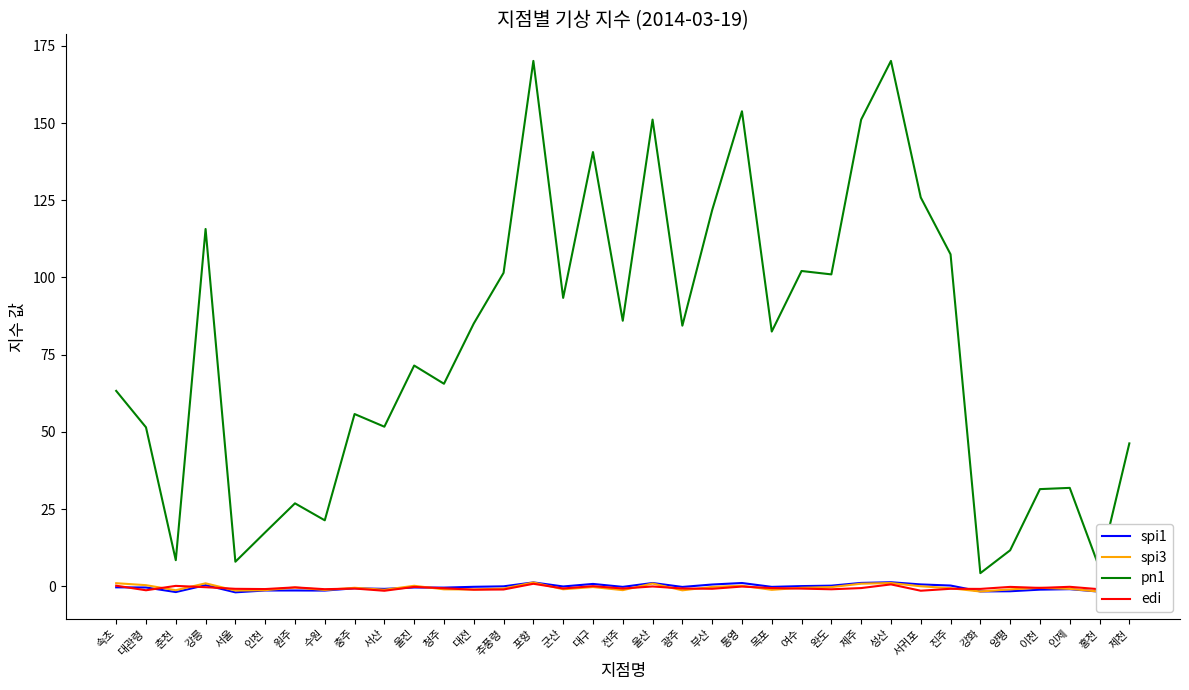

What is the sum of the spi3 values at 충주 and 양평?

-1.4